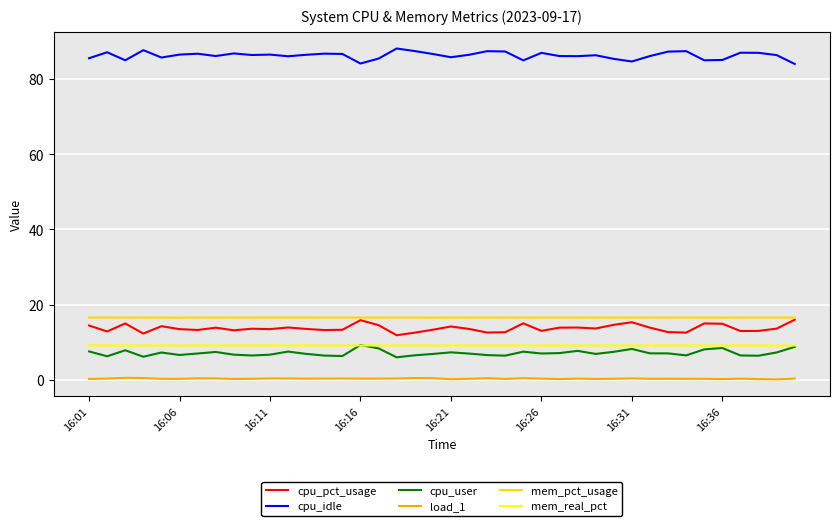

True or false: cpu_idle and cpu_pct_usage intersect in this chart.

False